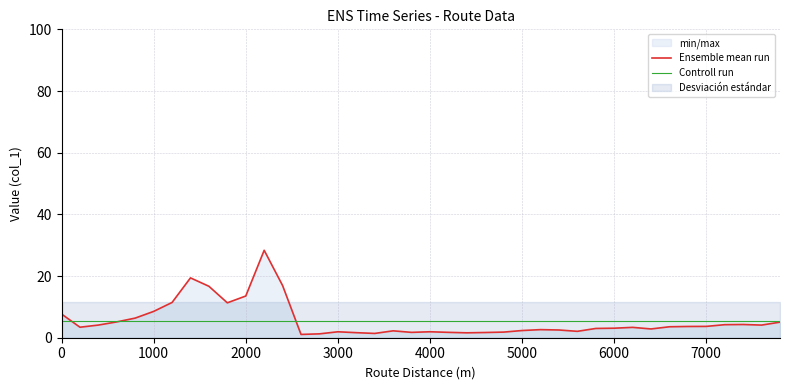

What is the sum of all Controll run values?

223.2